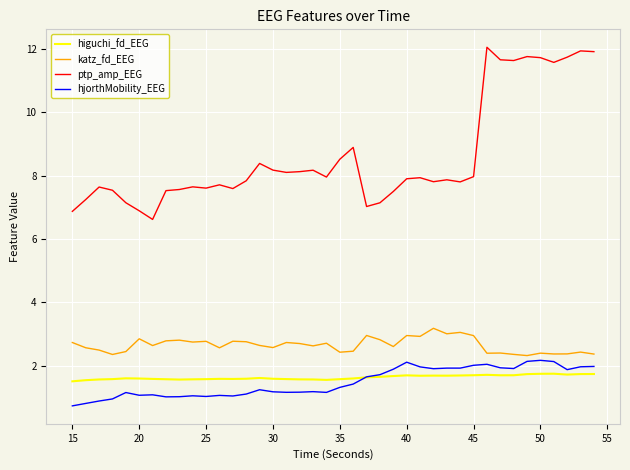

Which series has the largest total across all categories?

ptp_amp_EEG